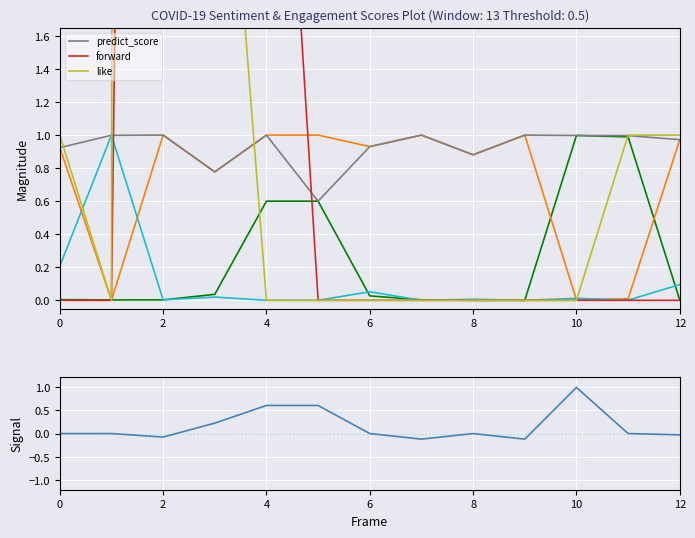

What is the lowest value of the predict_score series?

0.6